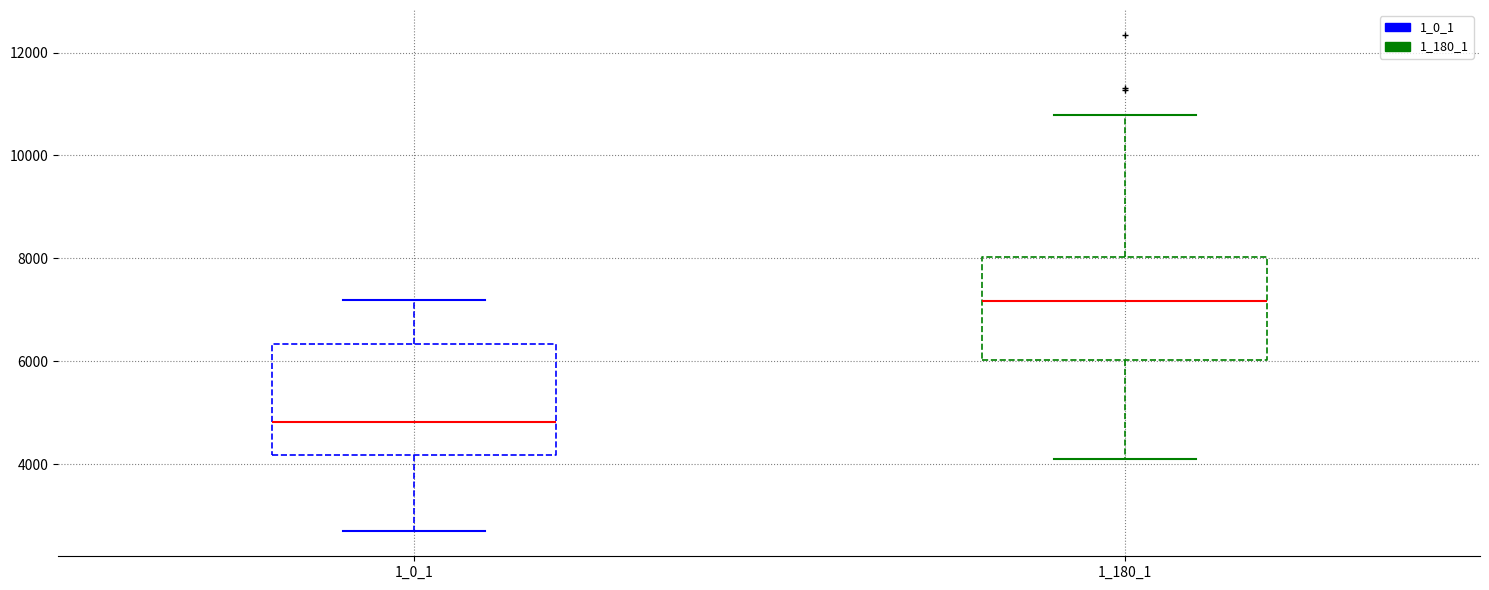

Reading left to right, transcribe this box plot: for each box, give where its median line is, the range the box spans, and where its two whiskers end, as read against the y-axis. The values are not printed on the chart, so give them approximately, as read against the axis.

1_0_1: median 4800, box 4200 to 6400, whiskers 2600 to 7200
1_180_1: median 7200, box 6000 to 8000, whiskers 4000 to 10800